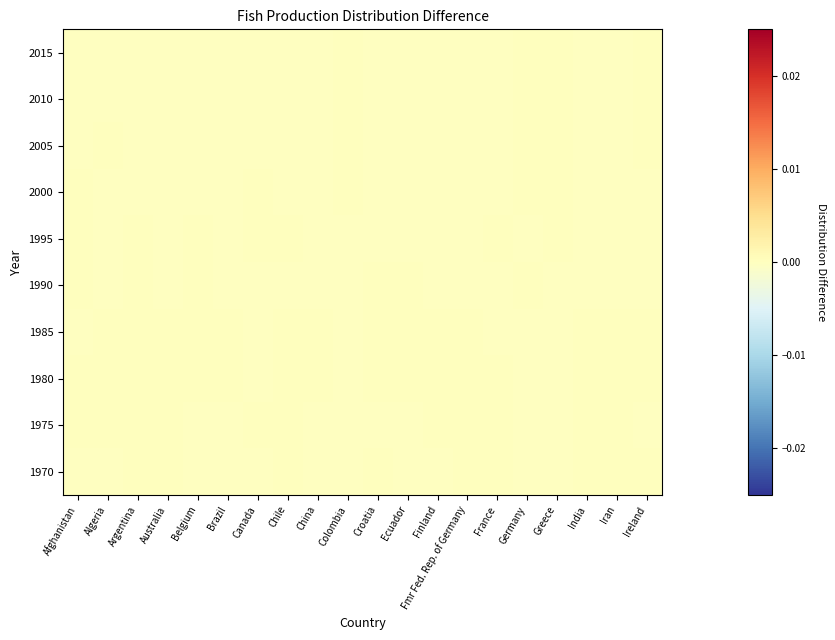

At which category is the sum across all series the highest?

Algeria